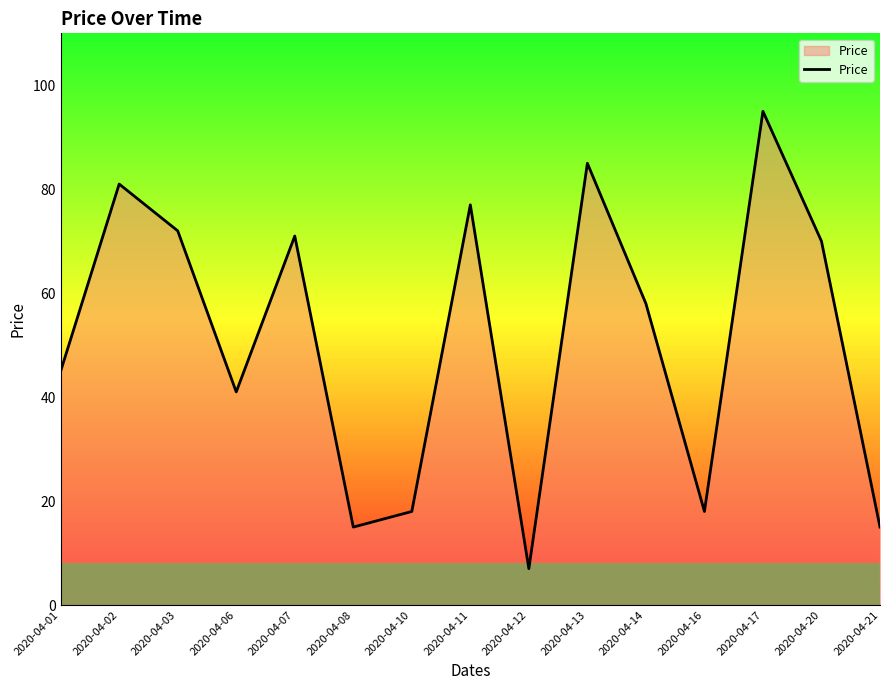

Is it true that the value at 2020-04-11 is 111?

False